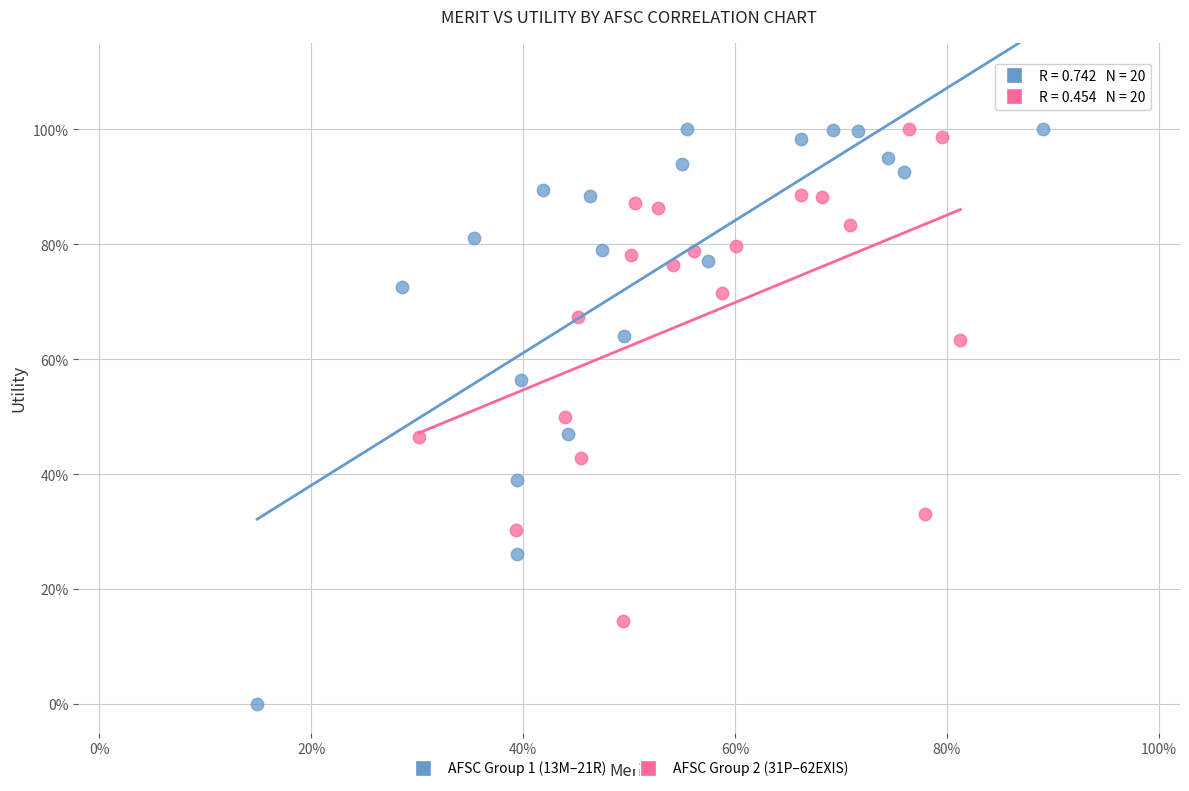

What are all the series names shown in the legend?

AFSC Group 1 (13M–21R), AFSC Group 2 (31P–62EXIS)